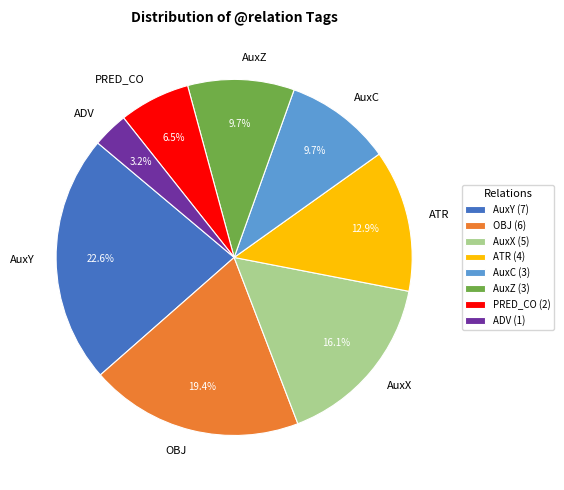

How many segments does this pie chart have?

8